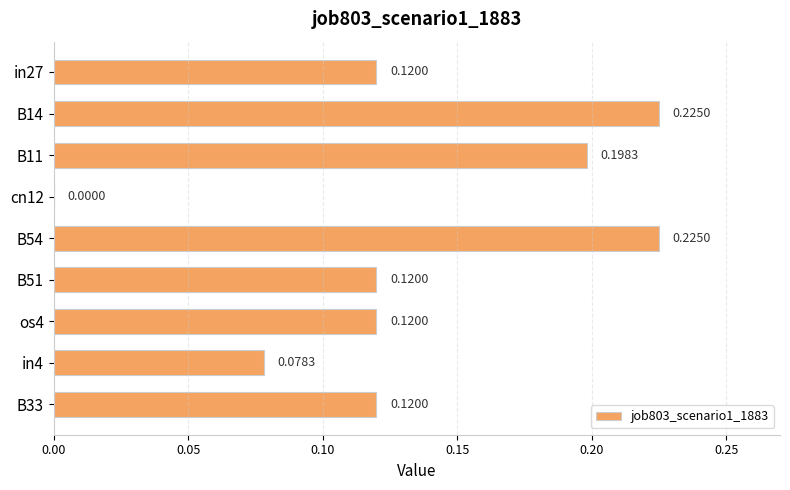

Which has a higher value, B54 or B11?

B54